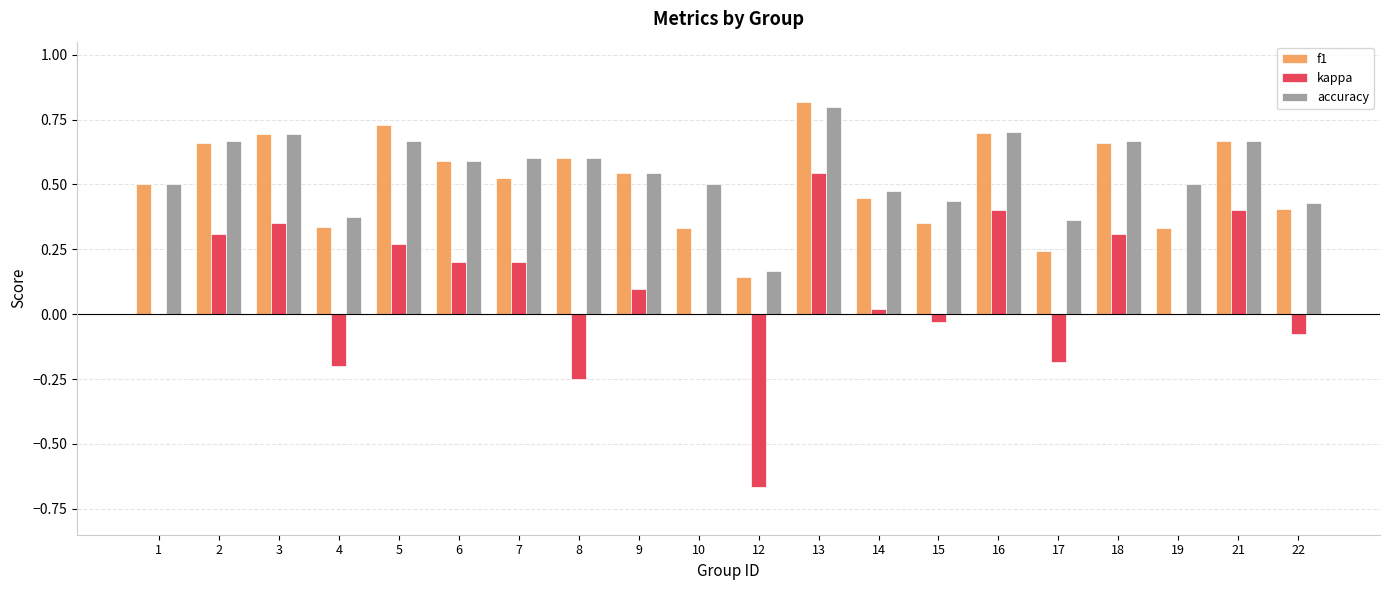

What is the total value across all series at 7?

1.3